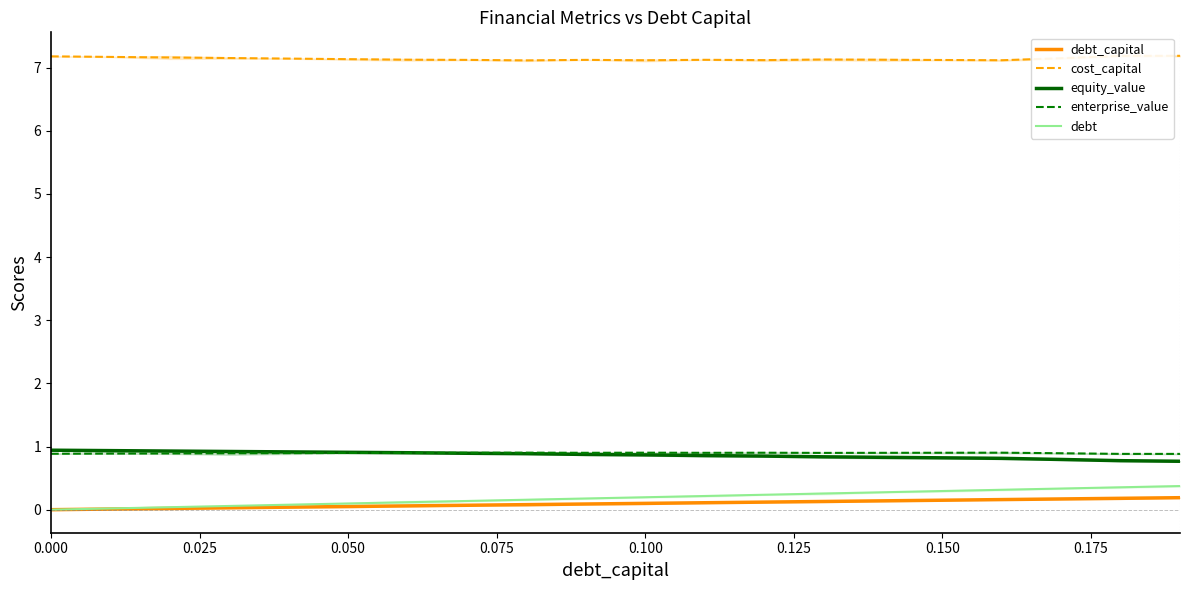

Which category has the highest value across all series?

19